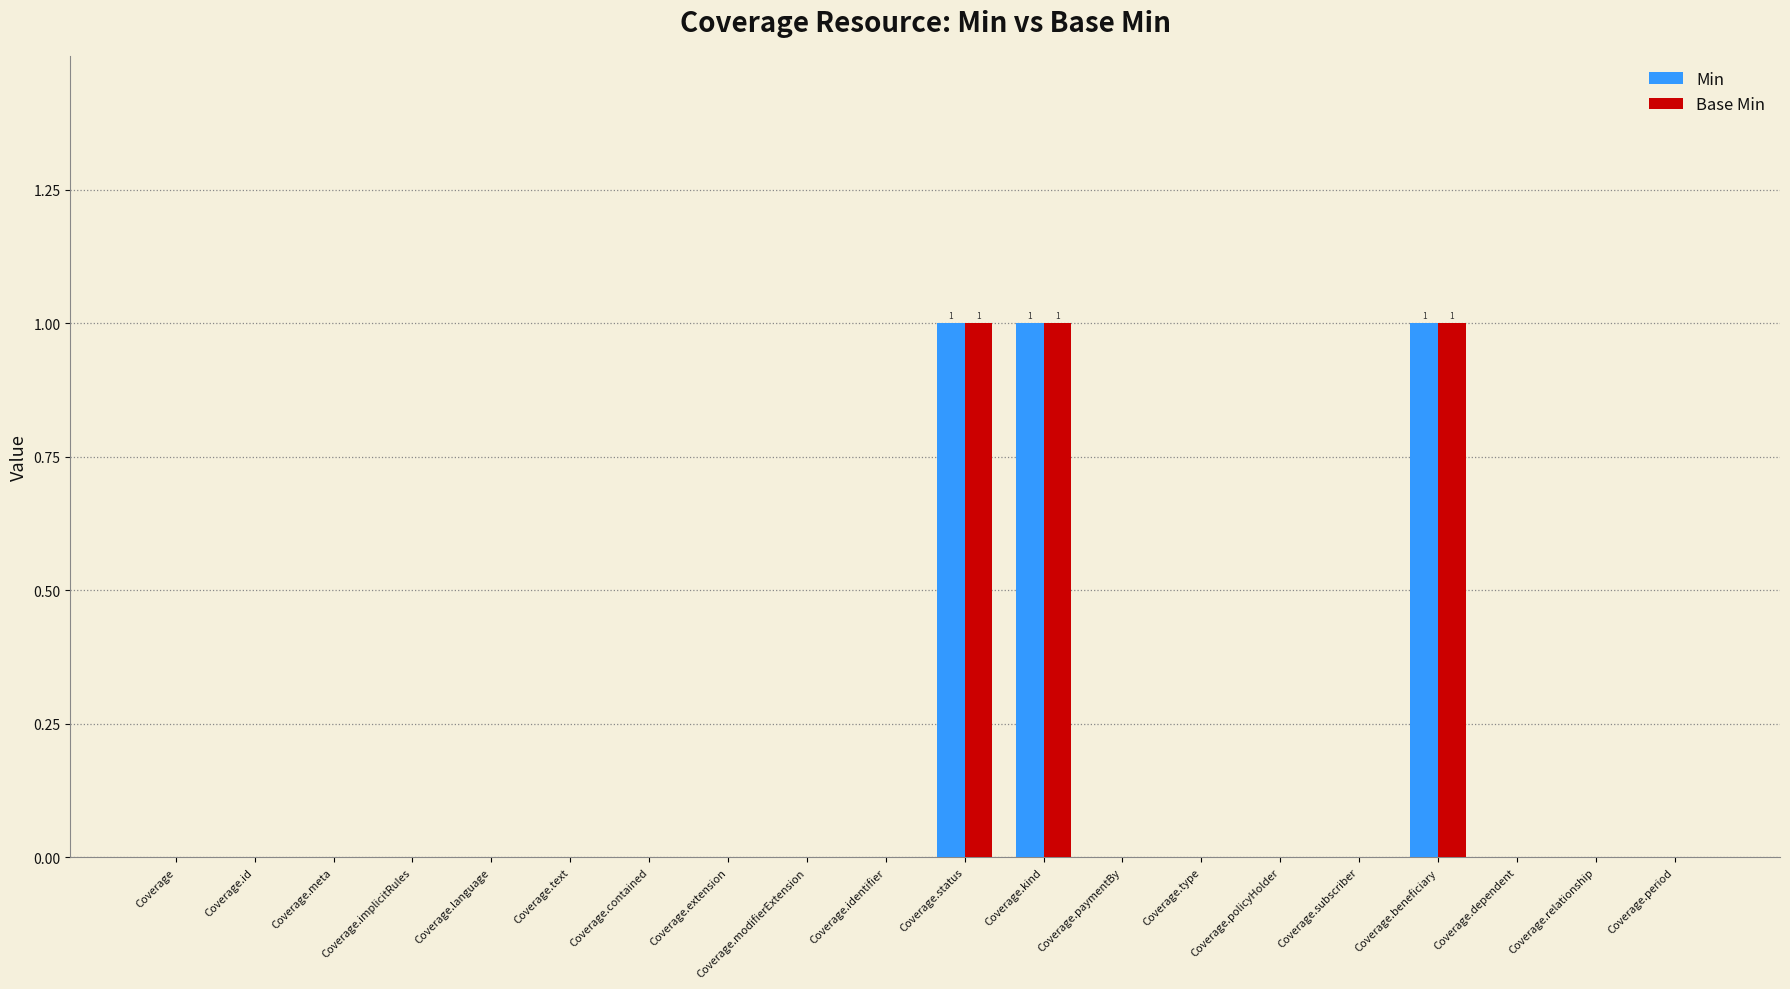

Reading left to right, extract all data points from this chart.

Min: Coverage=0	Coverage.id=0	Coverage.meta=0	Coverage.implicitRules=0	Coverage.language=0	Coverage.text=0	Coverage.contained=0	Coverage.extension=0	Coverage.modifierExtension=0	Coverage.identifier=0	Coverage.status=1	Coverage.kind=1	Coverage.paymentBy=0	Coverage.type=0	Coverage.policyHolder=0	Coverage.subscriber=0	Coverage.beneficiary=1	Coverage.dependent=0	Coverage.relationship=0	Coverage.period=0
Base Min: Coverage=0	Coverage.id=0	Coverage.meta=0	Coverage.implicitRules=0	Coverage.language=0	Coverage.text=0	Coverage.contained=0	Coverage.extension=0	Coverage.modifierExtension=0	Coverage.identifier=0	Coverage.status=1	Coverage.kind=1	Coverage.paymentBy=0	Coverage.type=0	Coverage.policyHolder=0	Coverage.subscriber=0	Coverage.beneficiary=1	Coverage.dependent=0	Coverage.relationship=0	Coverage.period=0